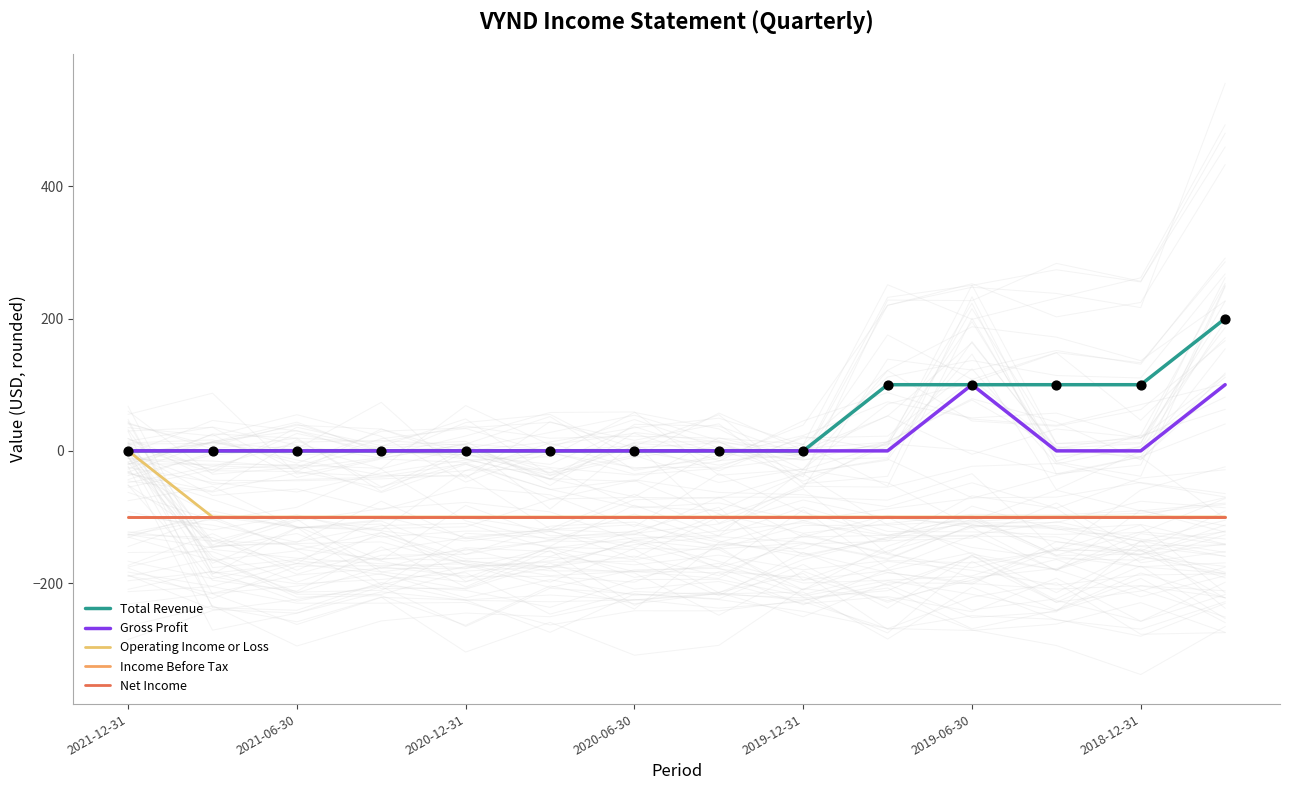

What are all the series names shown in the legend?

Total Revenue, Gross Profit, Operating Income or Loss, Income Before Tax, Net Income